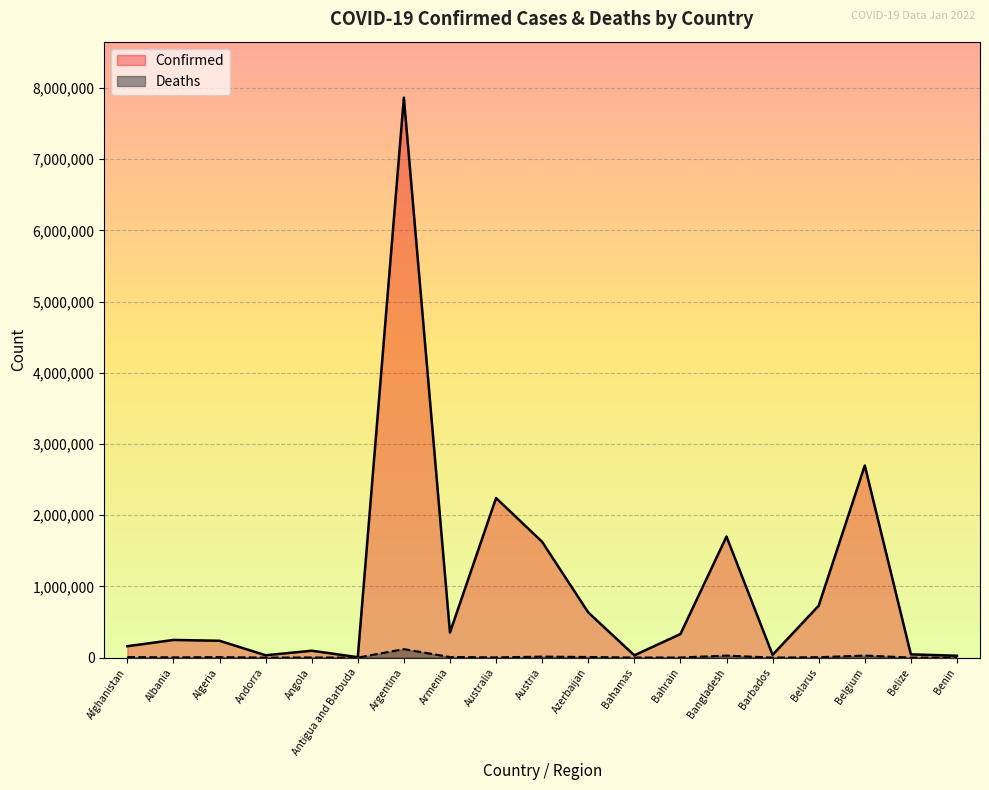

What is the maximum value for Confirmed?

7862536